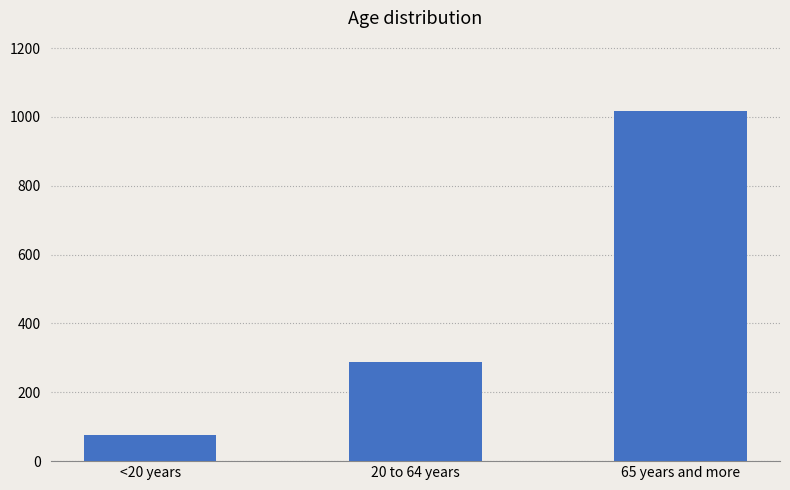

List the labels in order of value, smallest first.

<20 years, 20 to 64 years, 65 years and more